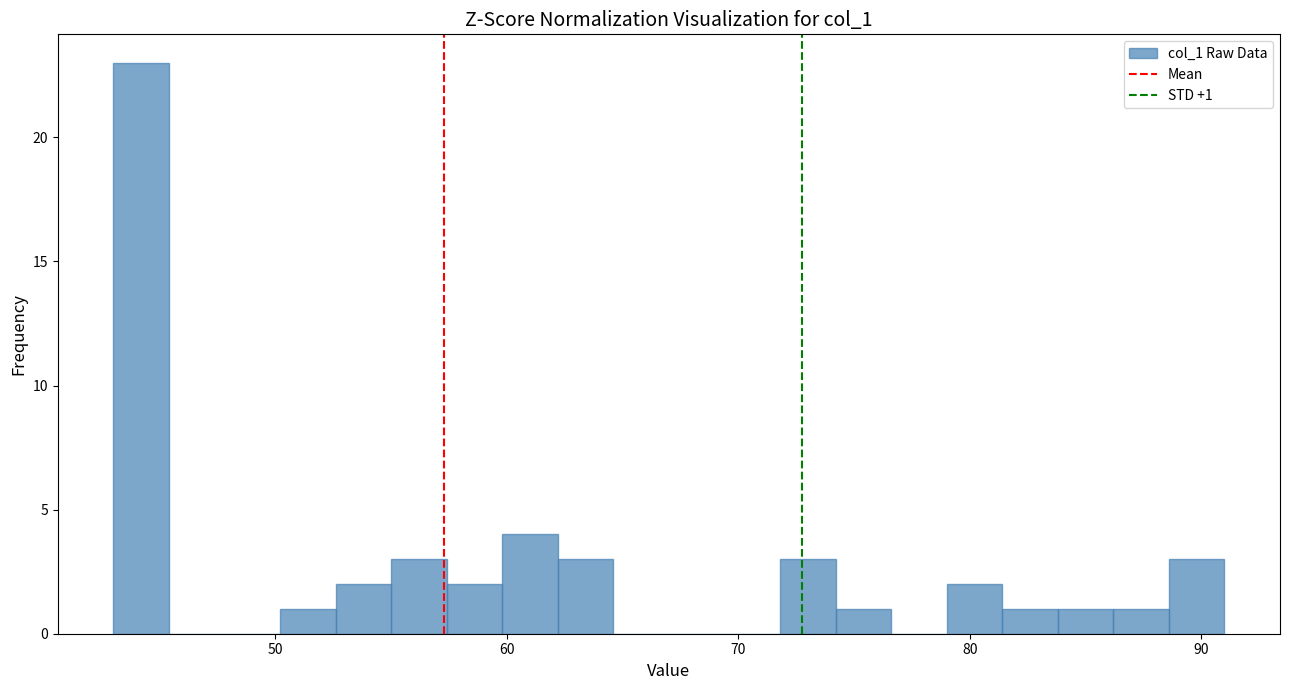

Read against the x-axis, roughly where is the centre of the tallest bar?

44